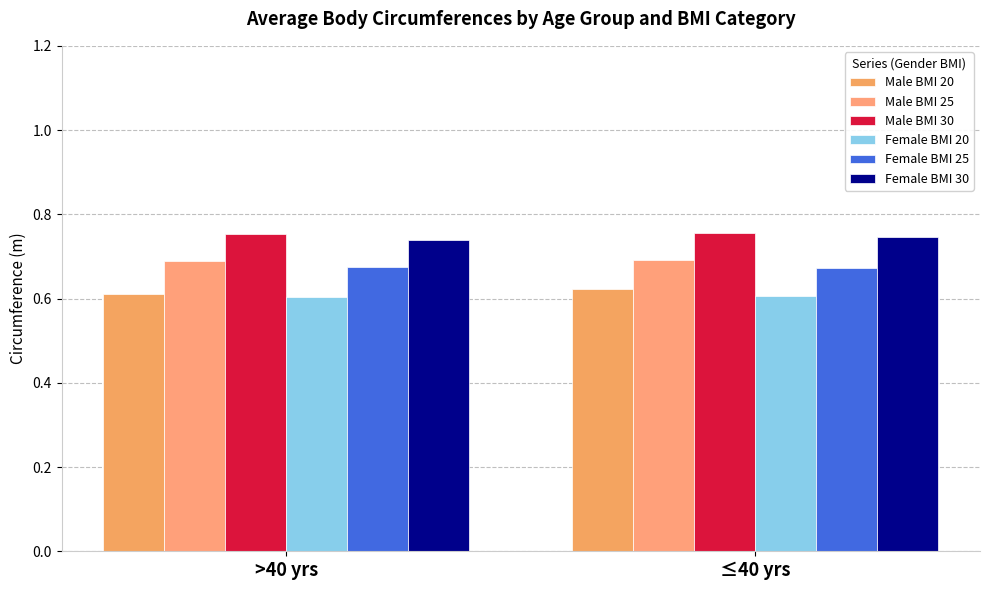

What is the sum of all Male BMI 30 values?

1.5